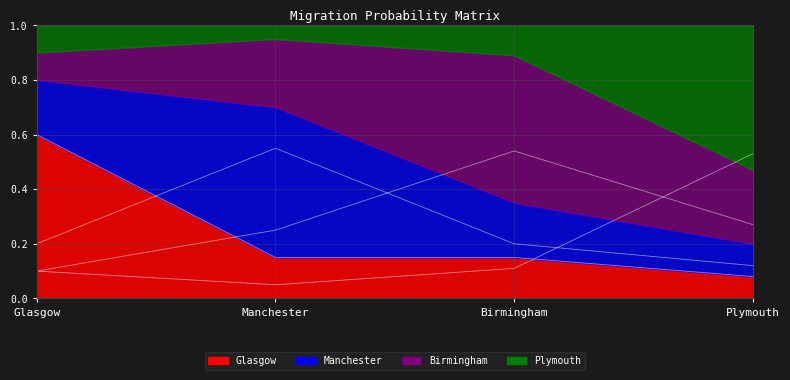

At which label does Plymouth reach its minimum?

Manchester